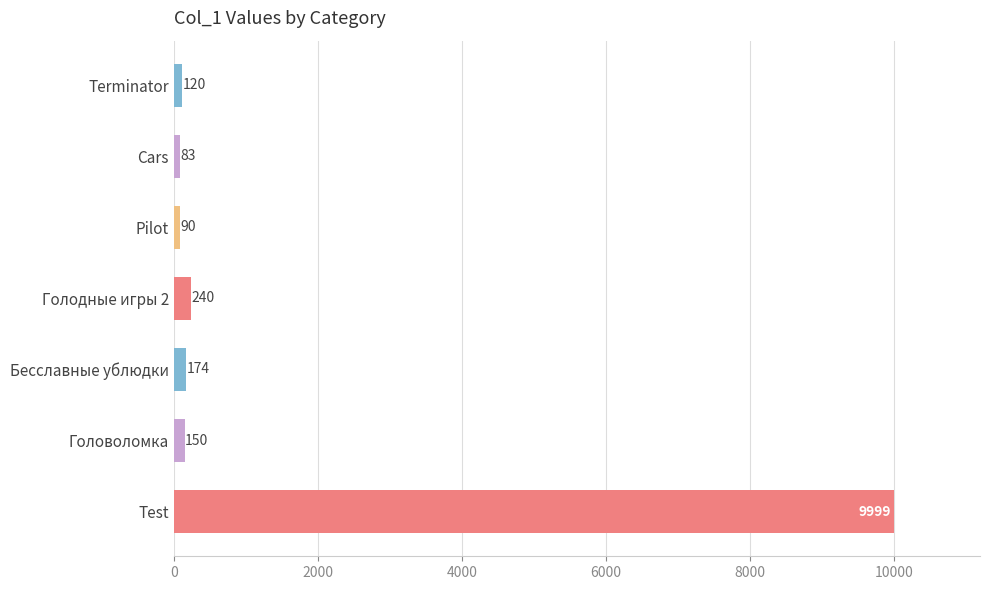

The value at Головоломка is 150. True or false?

True